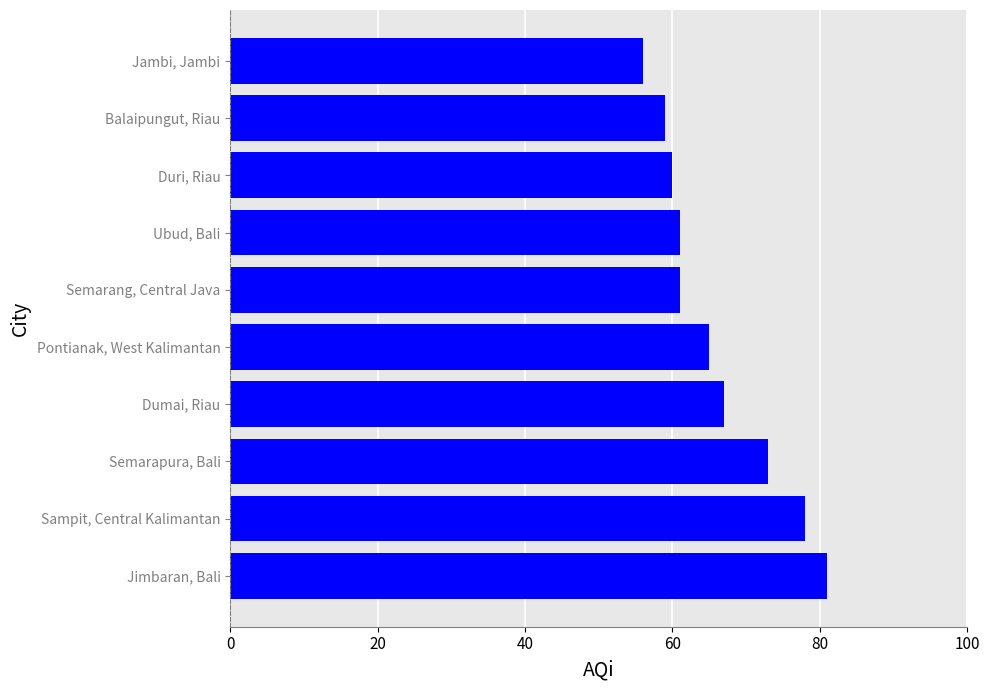

What is the ratio of the value at Dumai, Riau to the value at Pontianak, West Kalimantan?

1.0